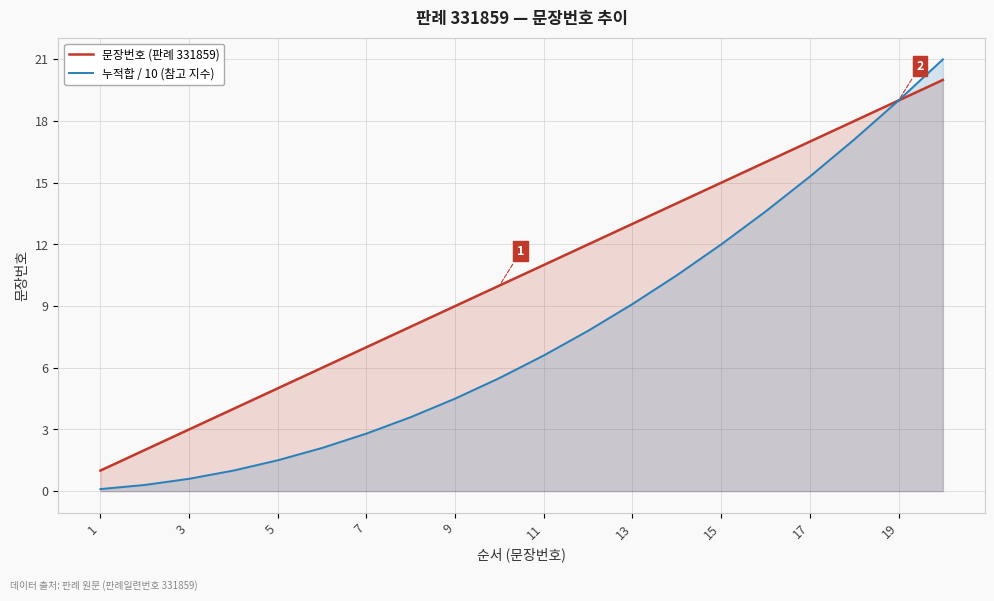

How many data points in 문장번호 (판례 331859) are above 11?

9